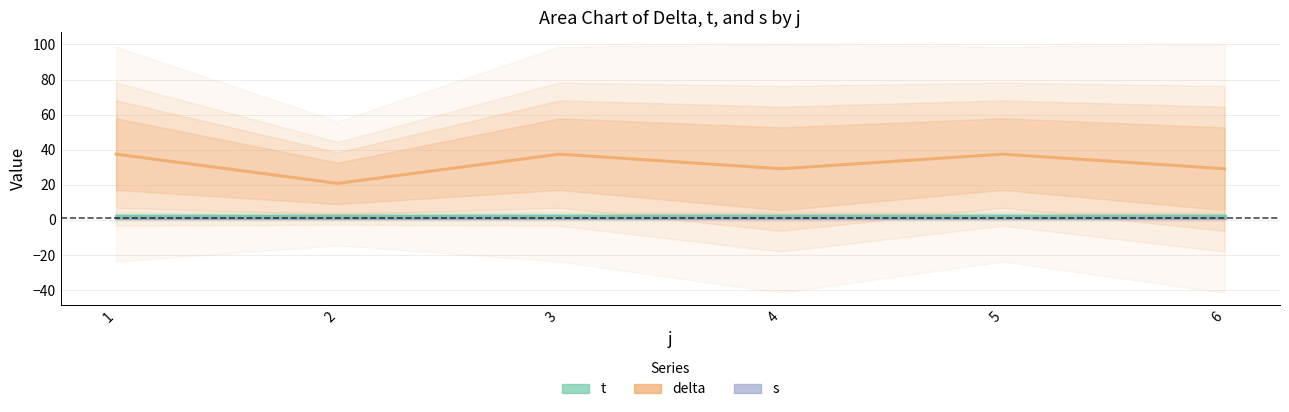

Reading right to left, extract all data points from this chart.

t: 6=2.0	5=2.0	4=2.0	3=2.0	2=2.0	1=2.0
delta: 6=29.2	5=37.5	4=29.2	3=37.5	2=20.8	1=37.5
s: 6=1.0	5=1.0	4=1.0	3=1.0	2=1.0	1=1.0